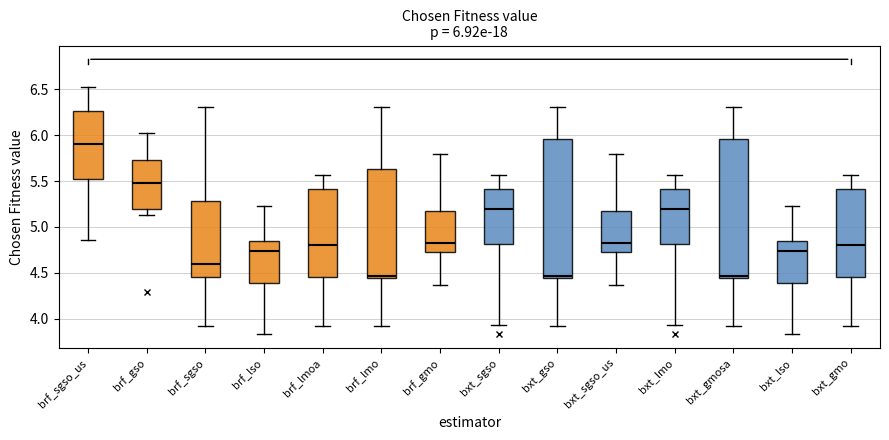

Which box has the highest median line?

brf_sgso_us